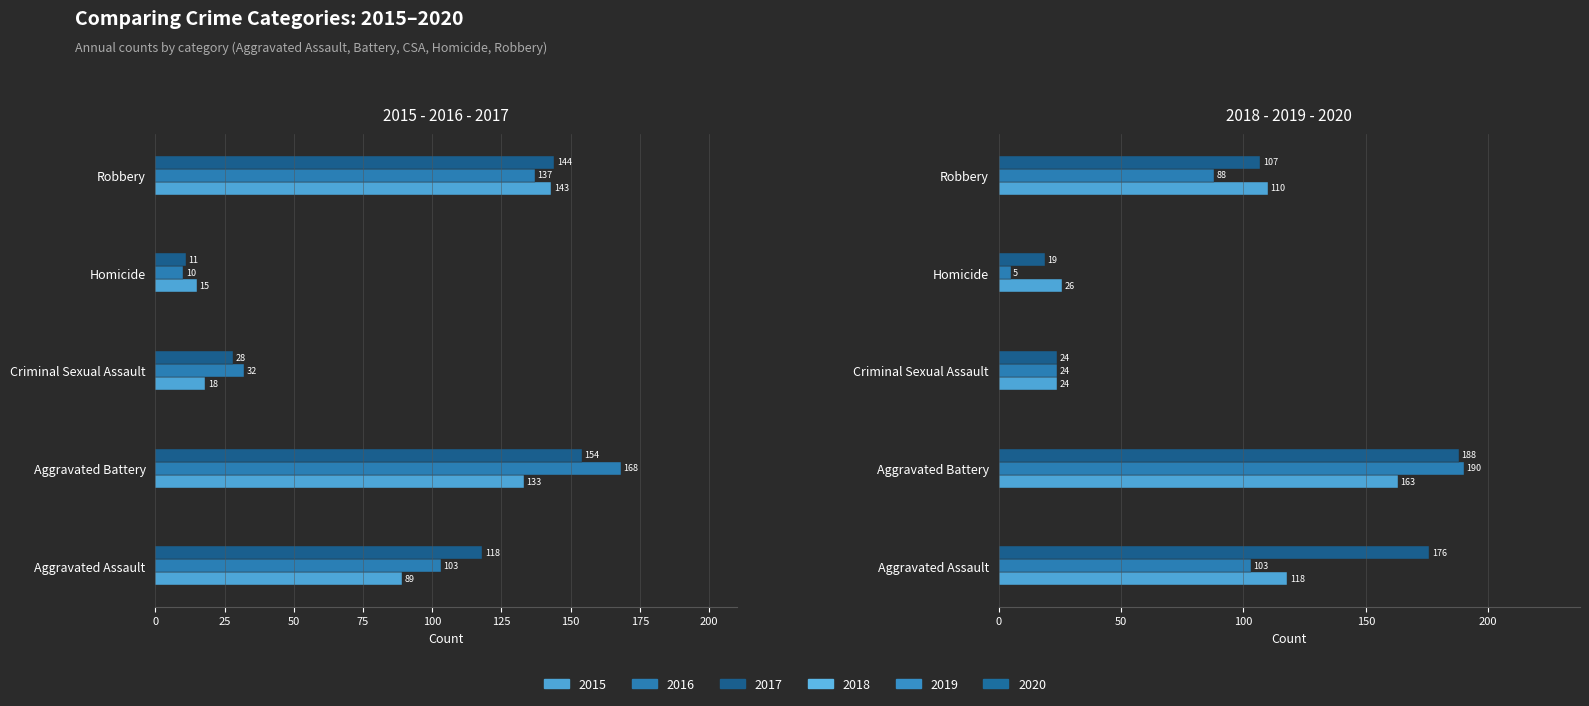

Which series has the largest total across all categories?

2020